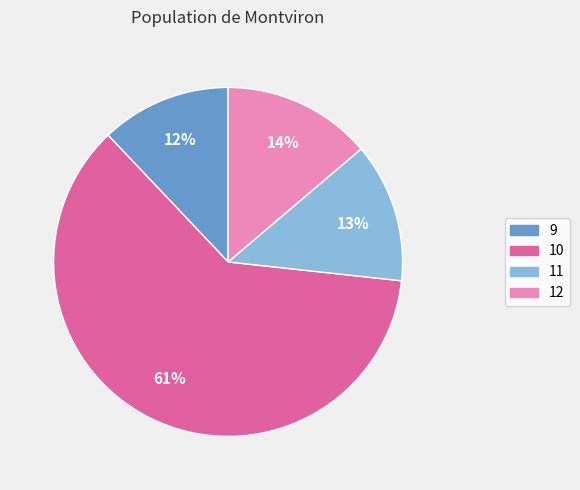

Between 11 and 9, which is larger?

11